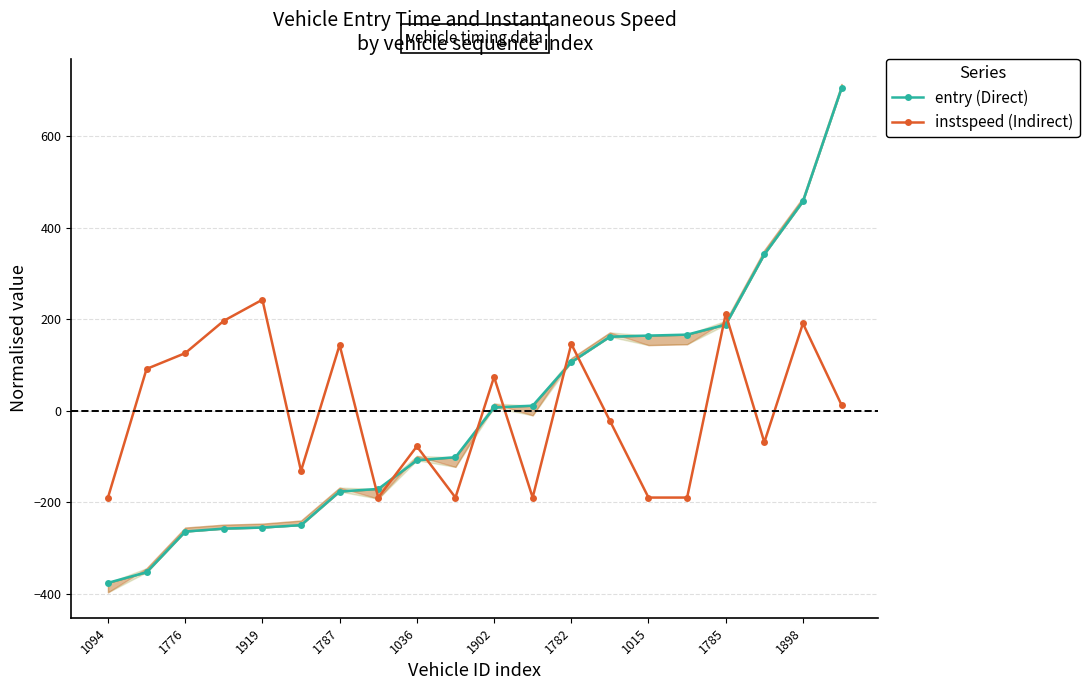

In instspeed (Indirect), how many points are higher than both neighbors (excluding endpoints)?

7